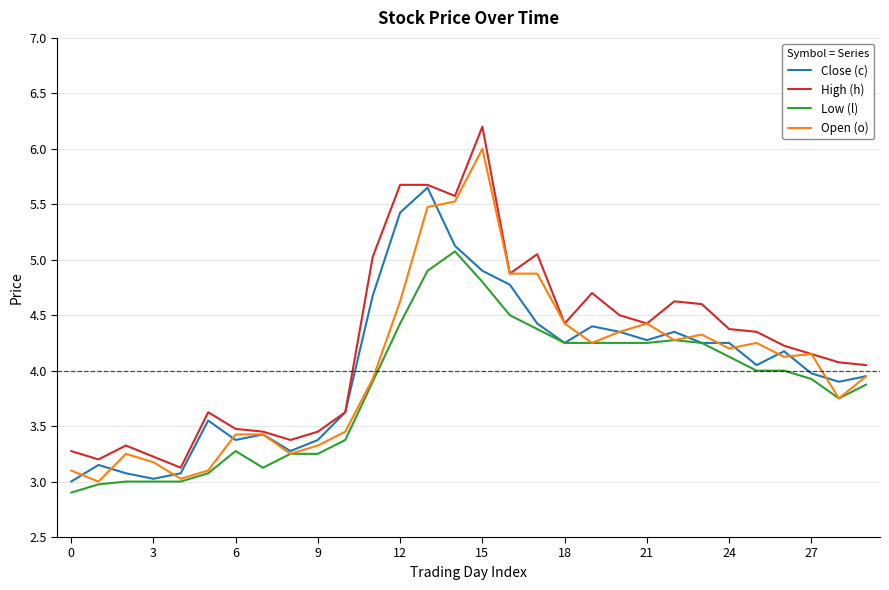

Which series has the largest total across all categories?

High (h)